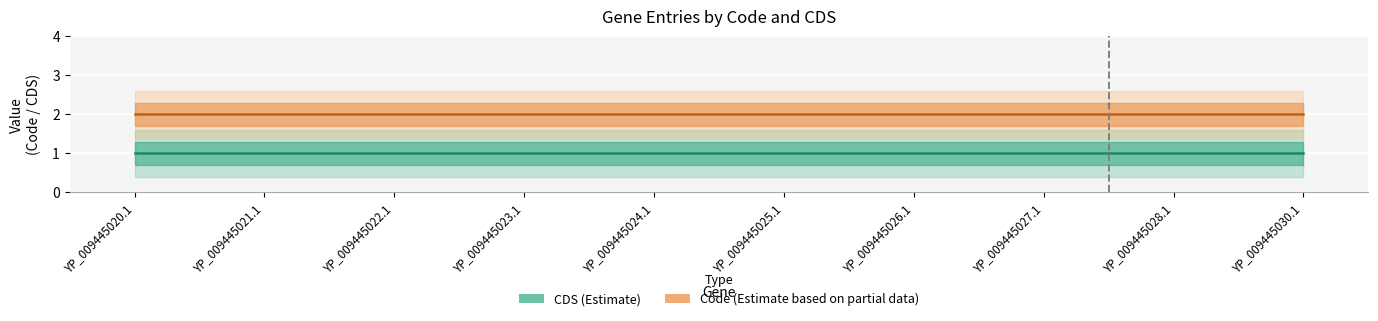

The Code series shows 1 at YP_009445023.1. True or false?

False